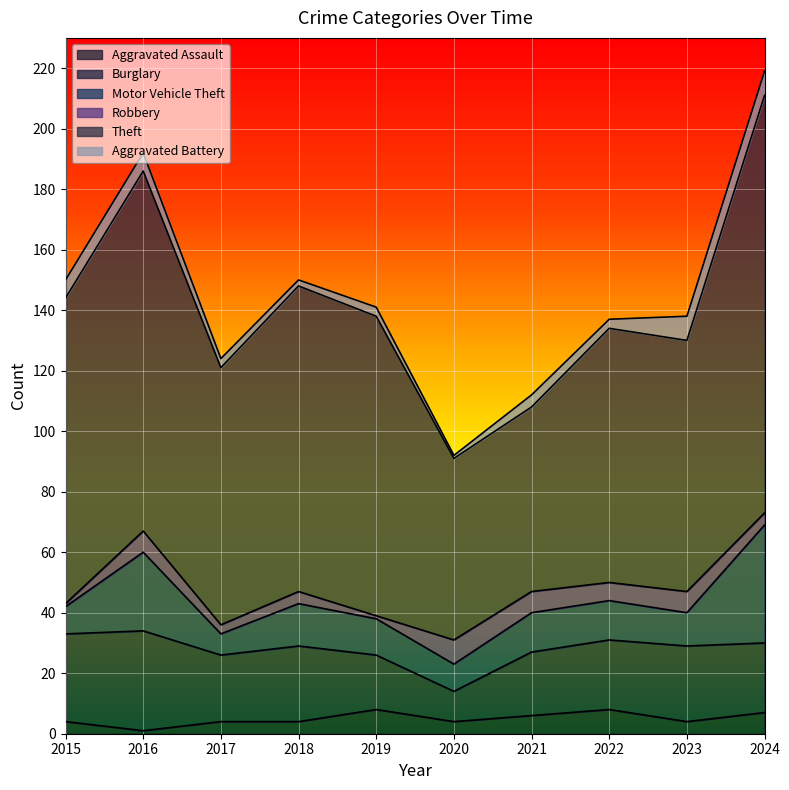

Between 2024 and 2022, which is larger?

2022